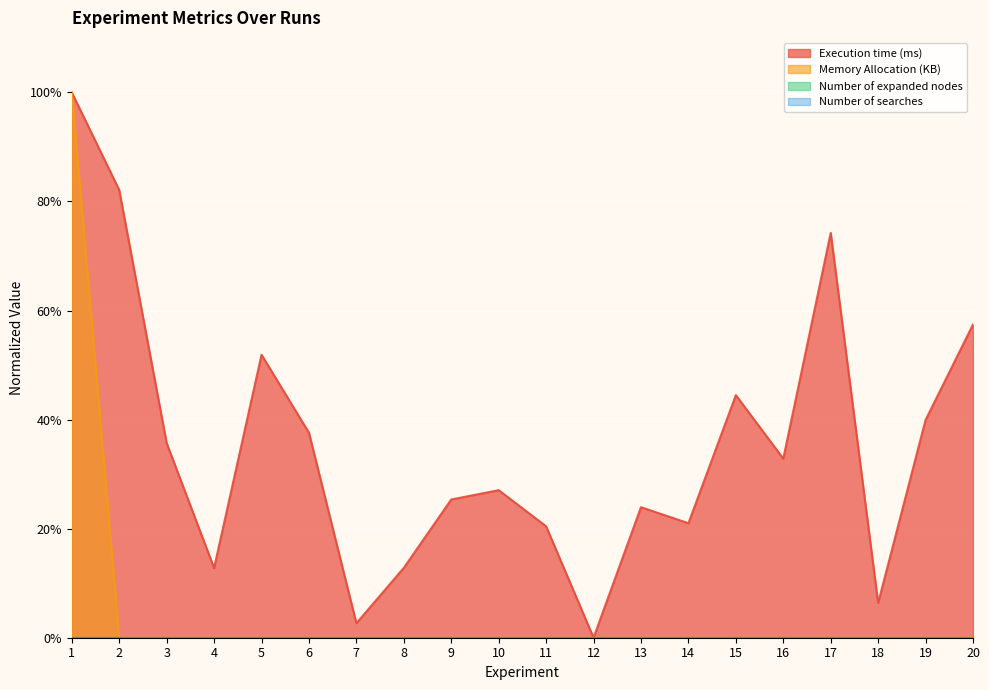

At which label does Execution time (ms) reach its peak?

1